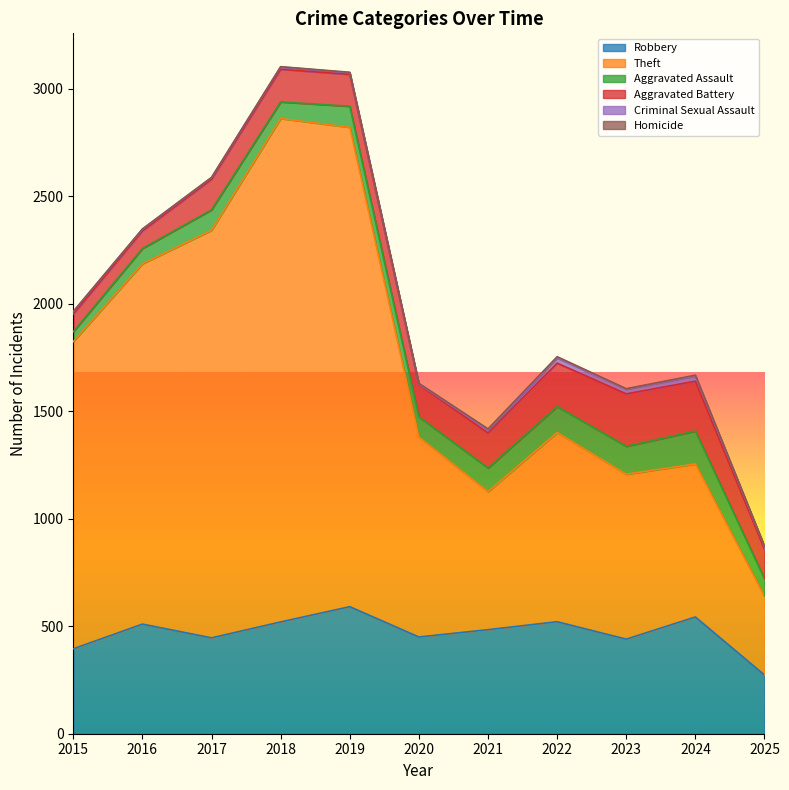

What are all the series names shown in the legend?

Robbery, Theft, Aggravated Assault, Aggravated Battery, Criminal Sexual Assault, Homicide